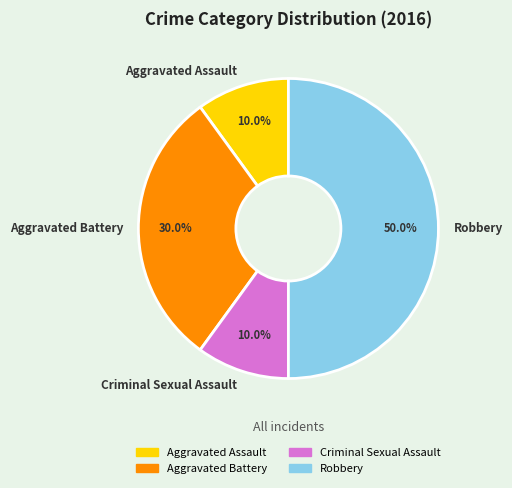

True or false: Criminal Sexual Assault accounts for 1% of the total.

False